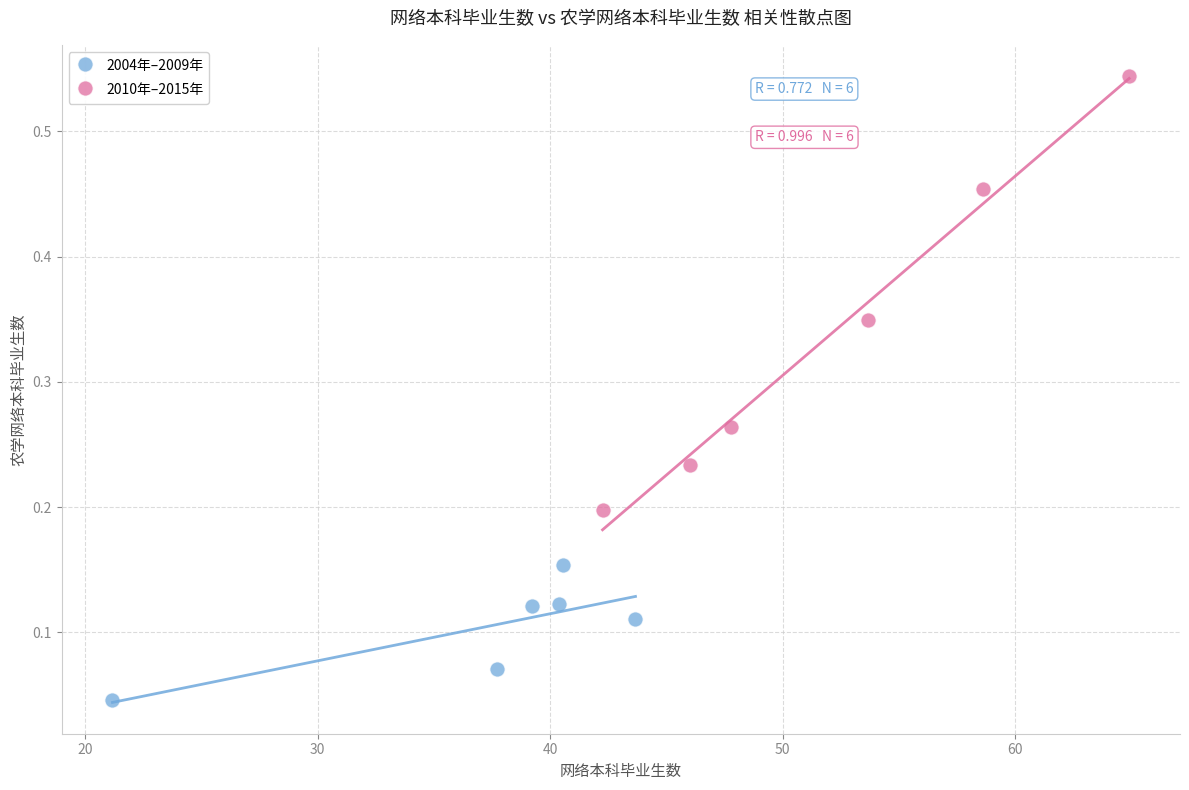

Which series reaches the maximum Y coordinate?

2010年–2015年